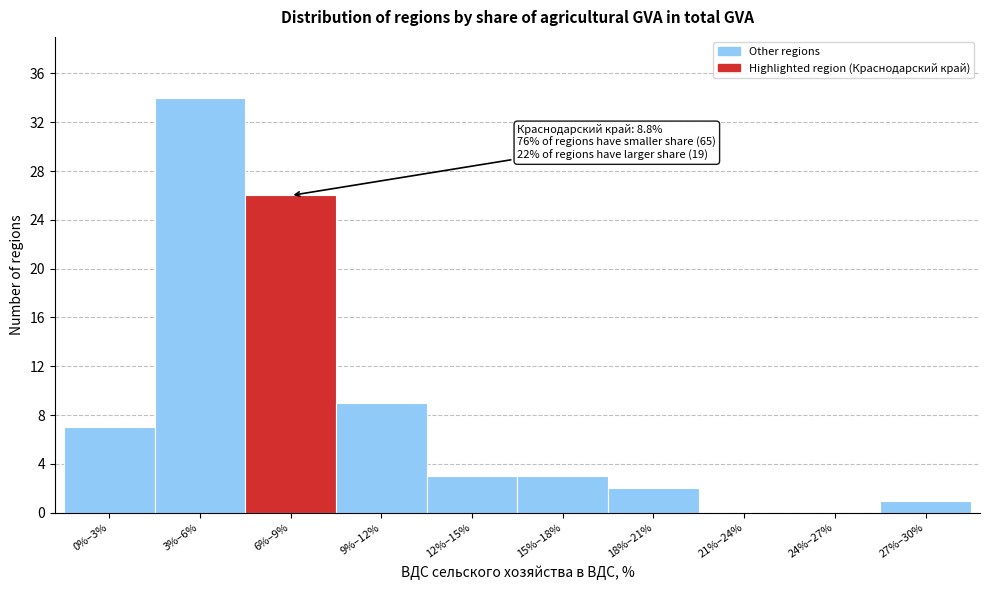

Reading left to right, transcribe all the data shown in this chart.

0%–3%=7	3%–6%=34	6%–9%=26	9%–12%=9	12%–15%=3	15%–18%=3	18%–21%=2	21%–24%=0	24%–27%=0	27%–30%=1